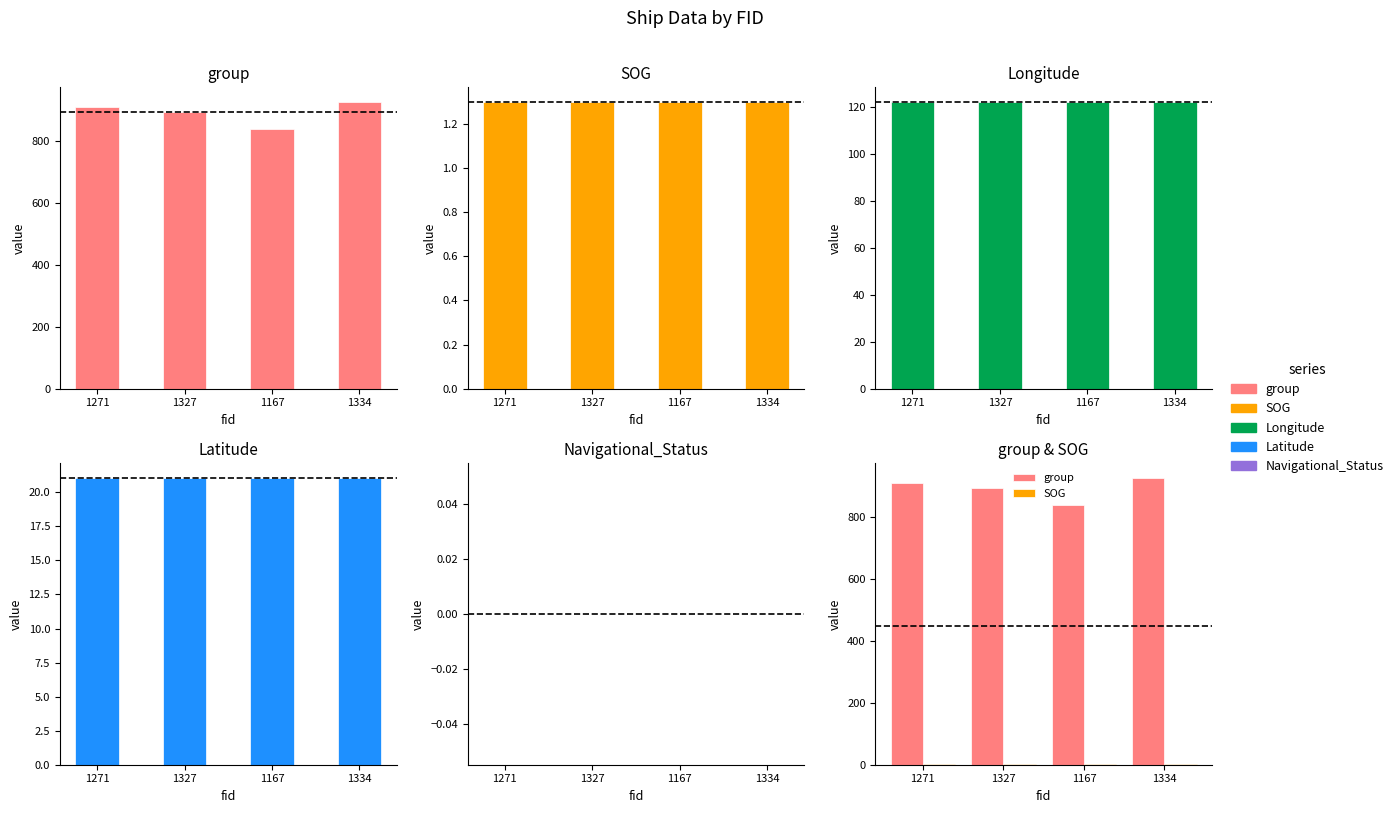

Rank the categories by Longitude value from highest to lowest.

1271, 1327, 1167, 1334